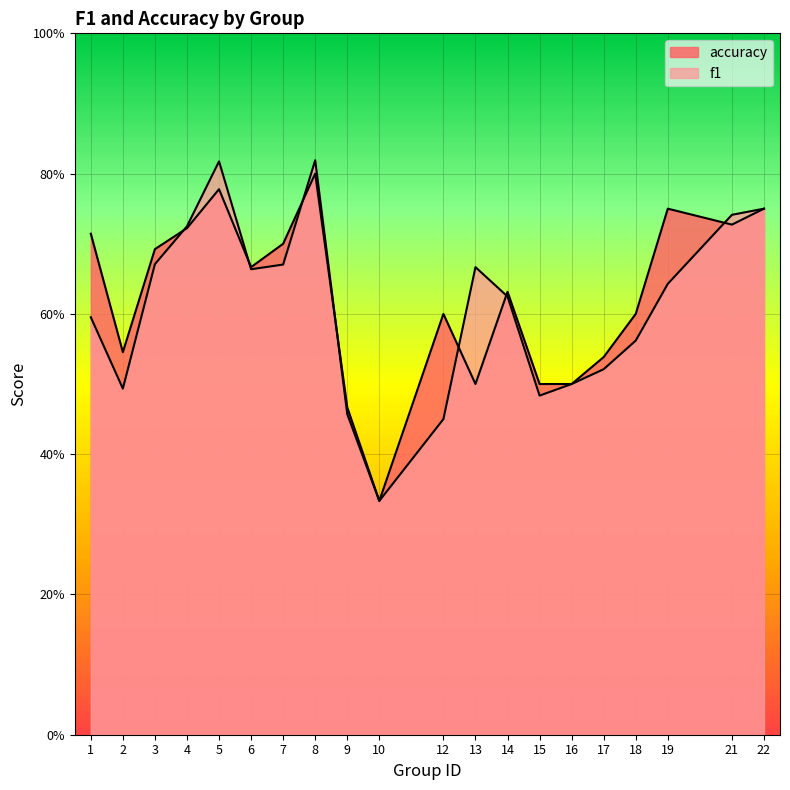

In accuracy, how many points are lower than both neighbors (excluding endpoints)?

5